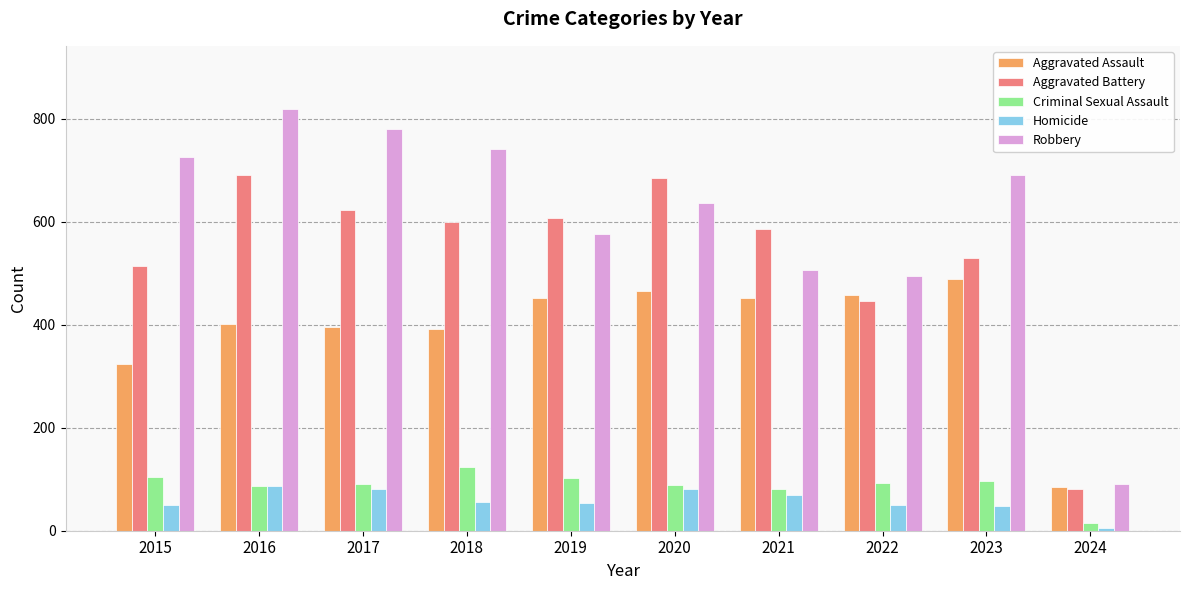

What is the value of the Aggravated Assault bar at the 8th from the left?

458